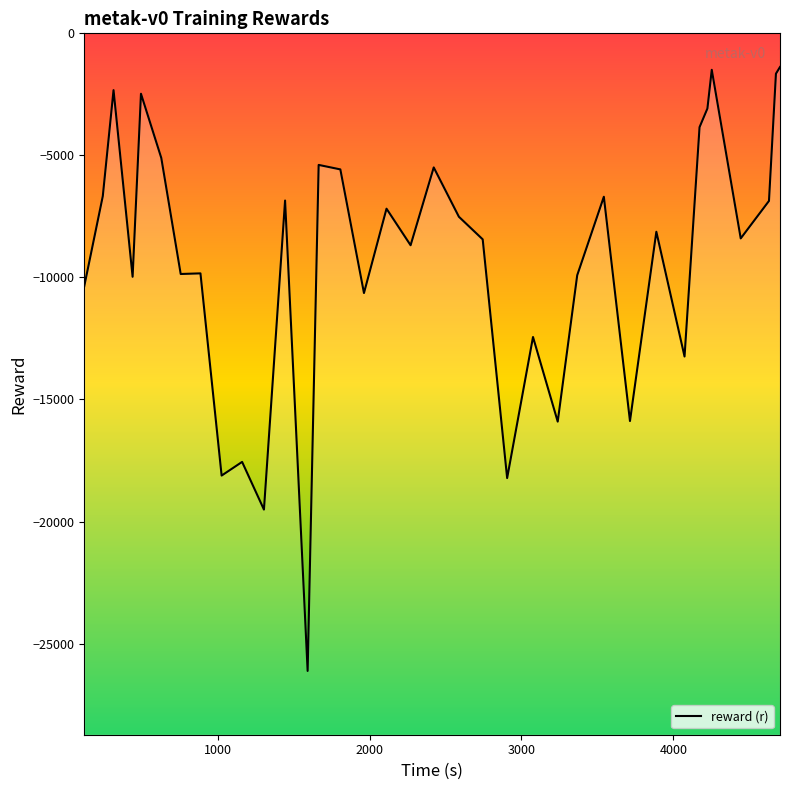

What is the label of the 21st point from the right?

1962.431705